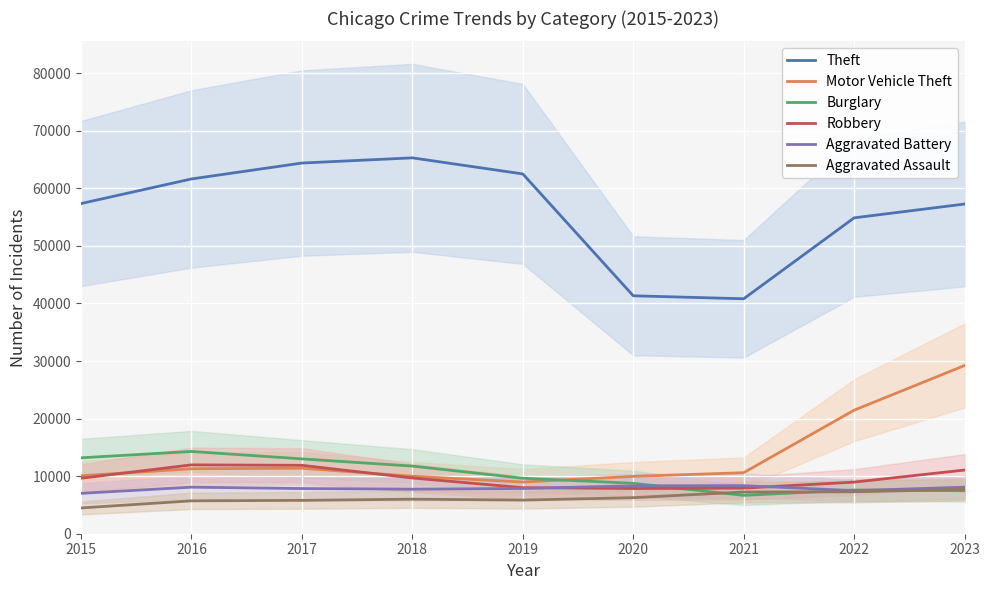

What is the spread (max minus min) of values at 2020?

35065